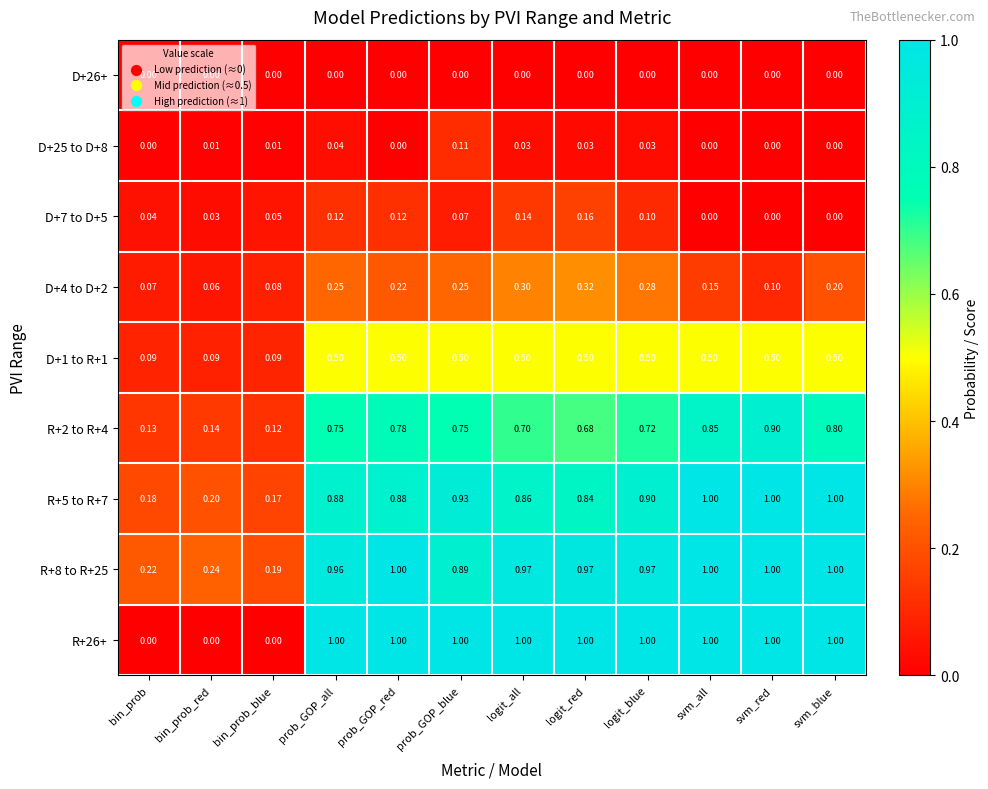

What is the maximum value shown in the chart?

1.0